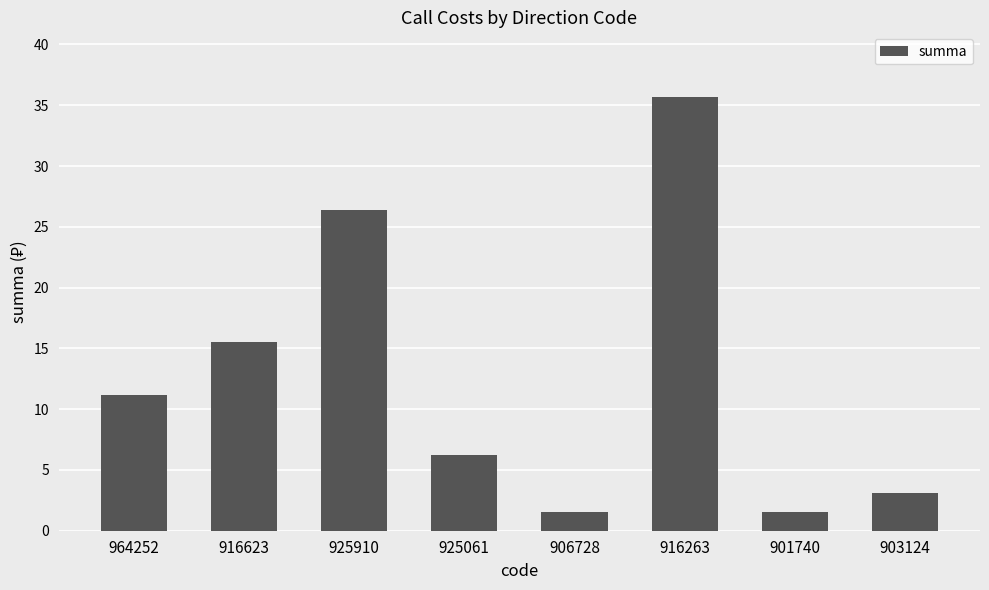

What is the ratio of the value at 916263 to the value at 901740?

23.0